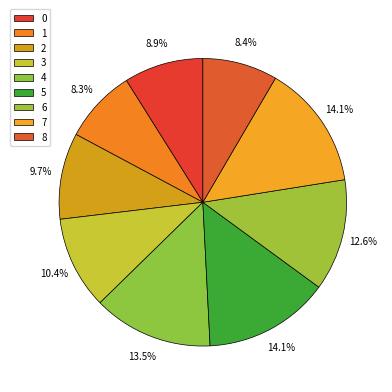

To the nearest percent, what percentage of the pie is 7?

14%